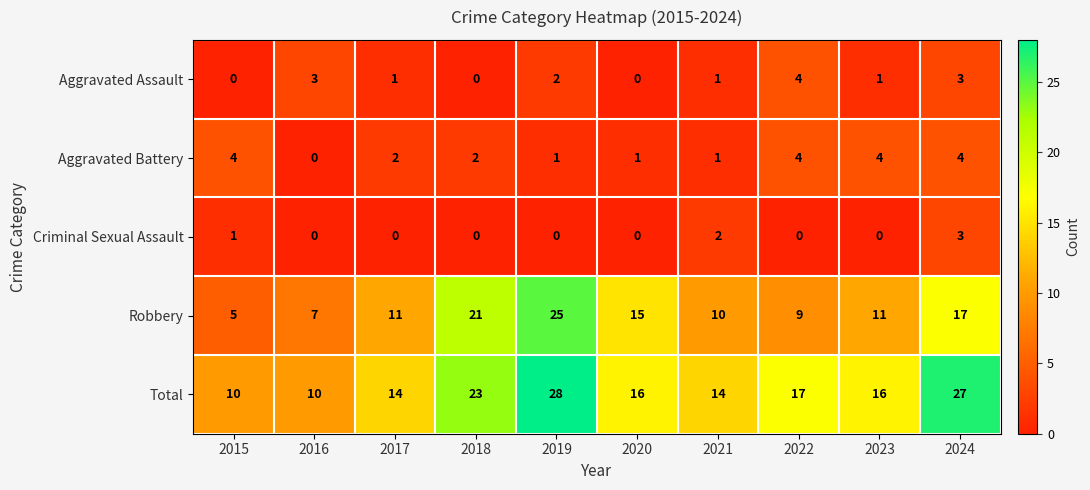

The Aggravated Battery series shows 2 at 2017. True or false?

True